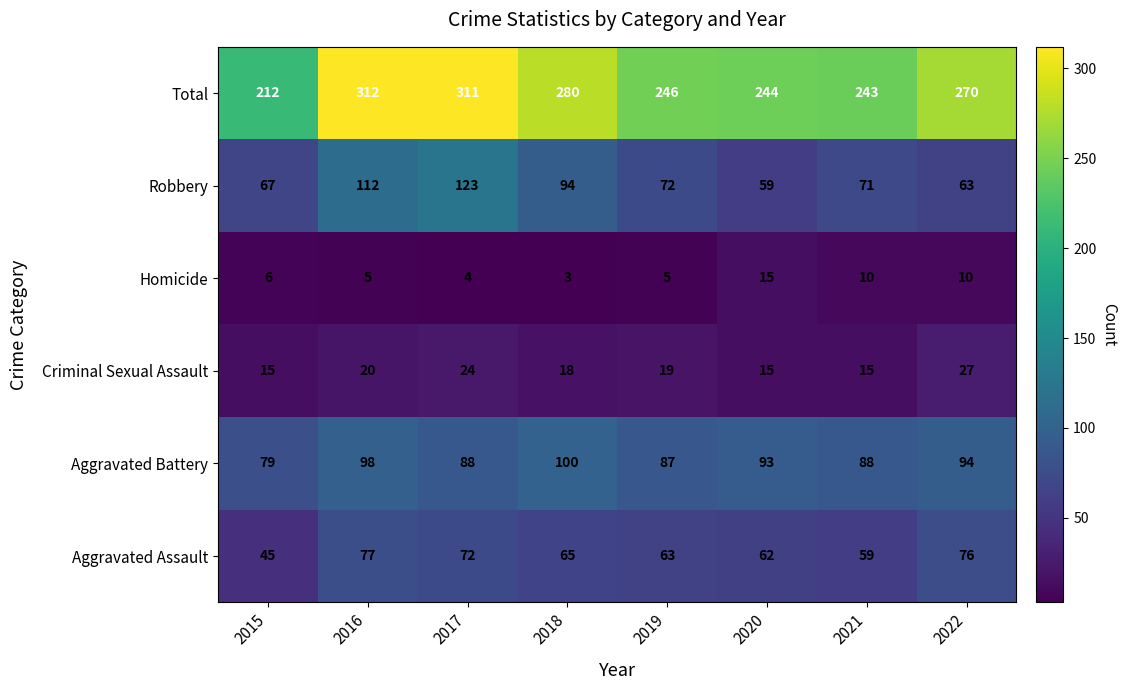

What is the difference between the highest and lowest values at 2019?

241